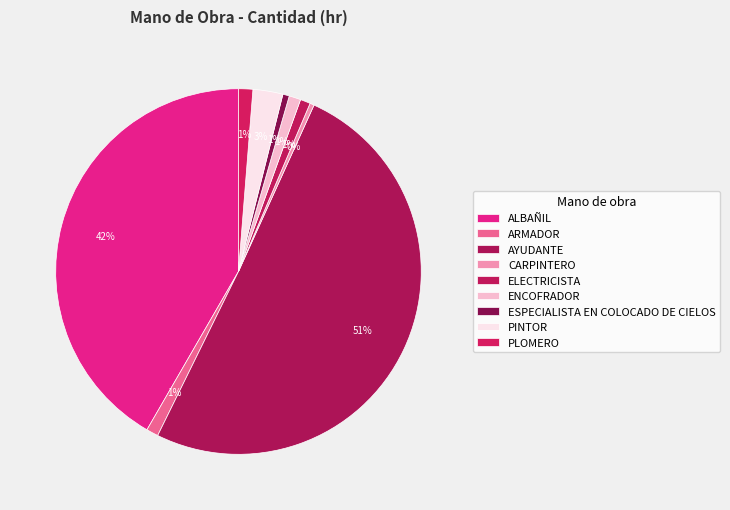

What is the change in value from ARMADOR to ENCOFRADOR?

-0.6